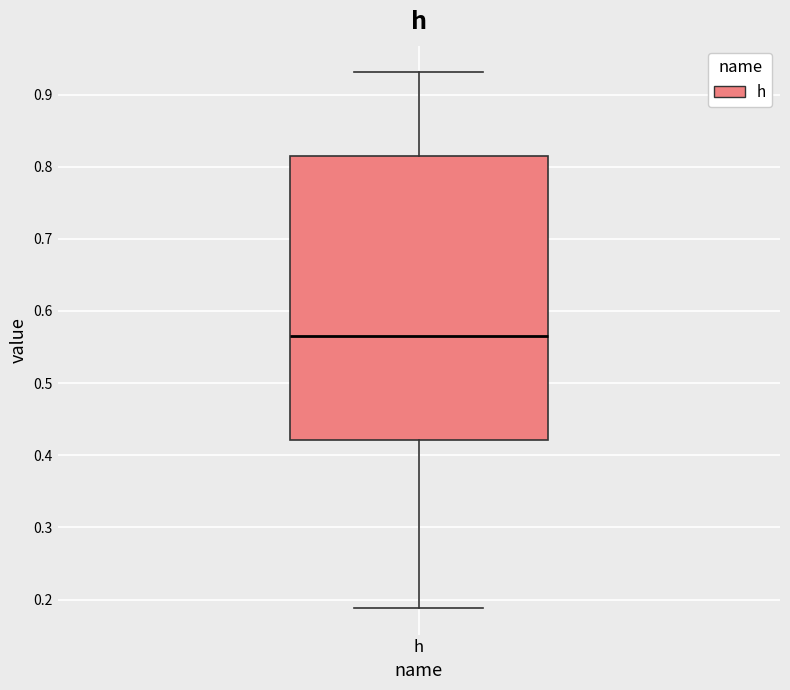

Read this box plot against the y-axis: the position of the median line, the range covered by the box, and the ends of both whiskers. The values are not printed on the chart, so give them approximately, as read against the axis.

median 0.56, box 0.42 to 0.81, whiskers 0.19 to 0.93